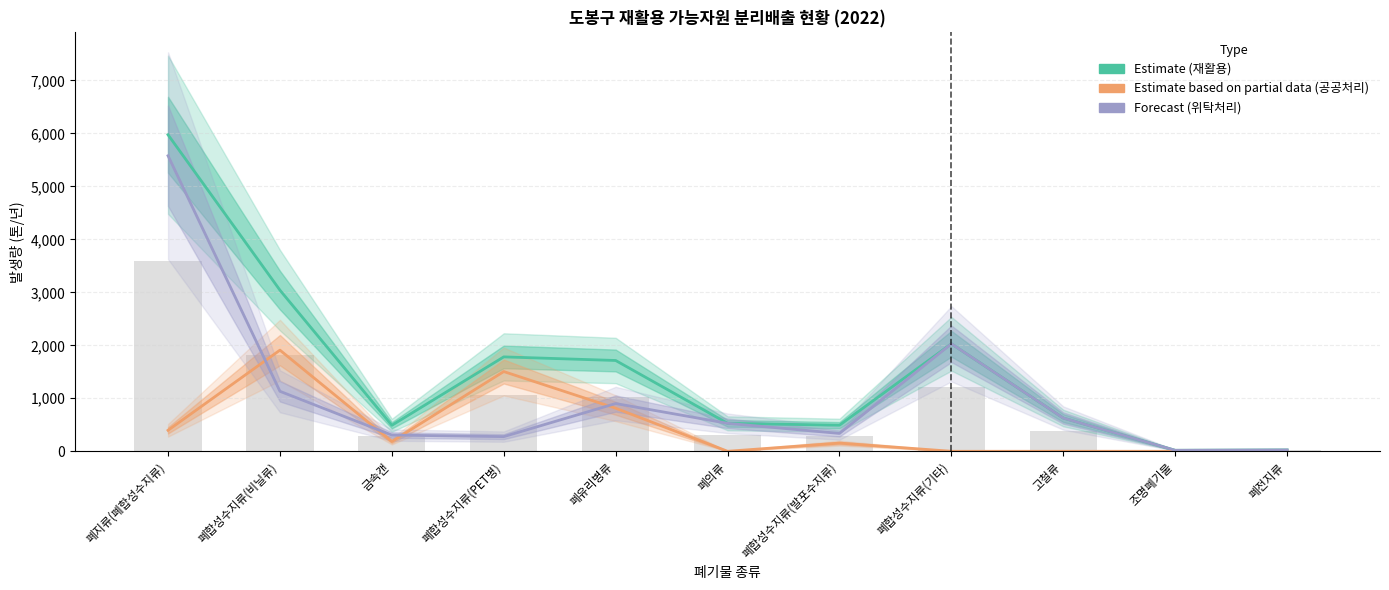

Which series changed the most between 폐합성수지류(비닐류) and 폐합성수지류(발포수지류)?

Estimate (재활용)